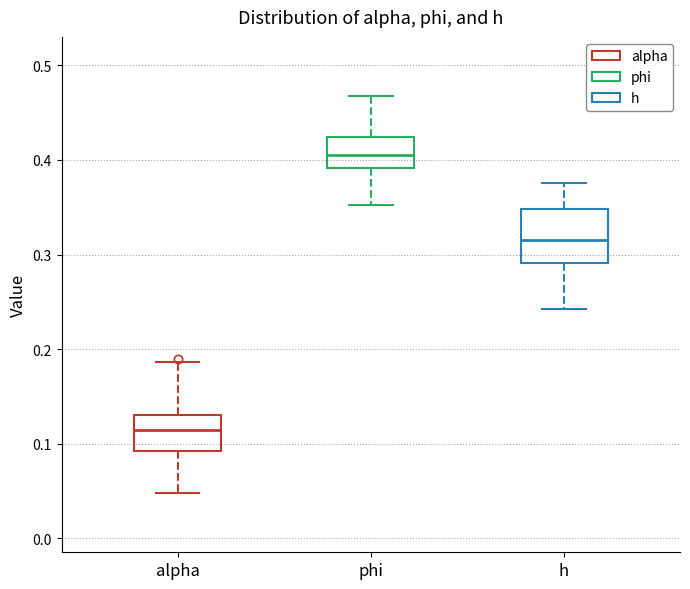

Reading left to right, read every box against the y-axis: the position of its median line, the range the box covers, and the ends of its whiskers. The values are not printed on the chart, so give them approximately, as read against the axis.

alpha: median 0.11, box 0.09 to 0.13, whiskers 0.05 to 0.19
phi: median 0.41, box 0.39 to 0.42, whiskers 0.35 to 0.47
h: median 0.31, box 0.29 to 0.35, whiskers 0.24 to 0.38